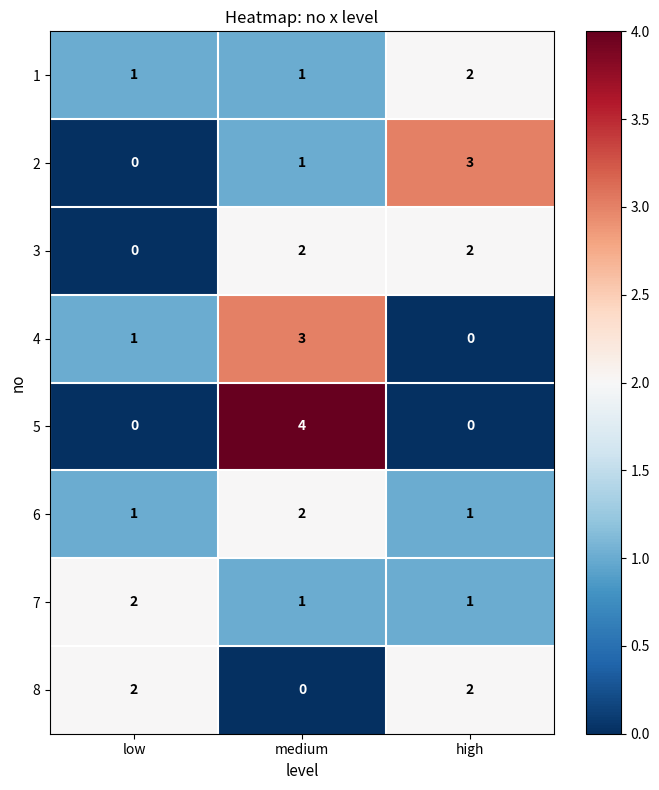

What is the difference between the 5 values at medium and high?

4